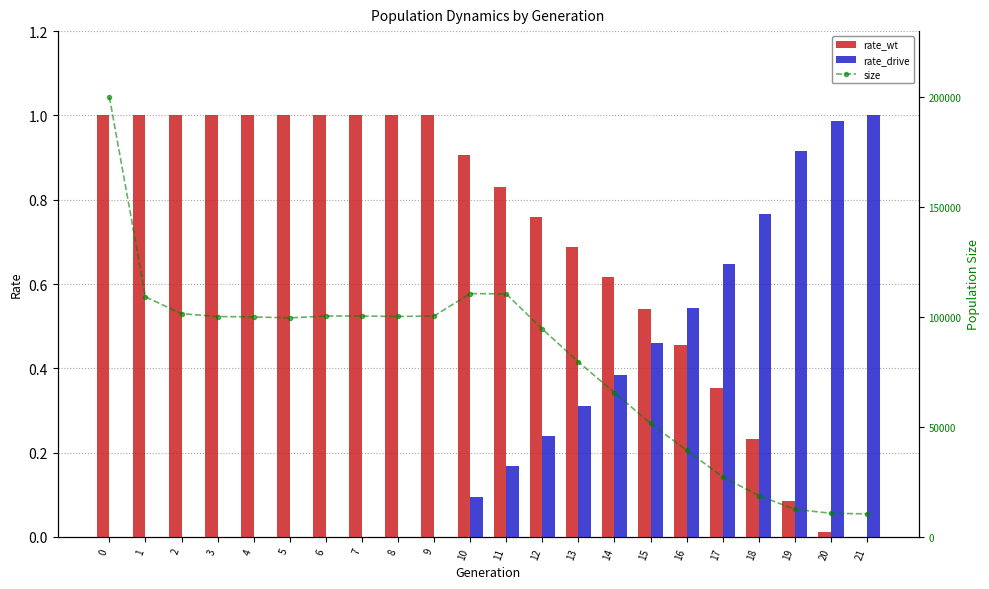

Reading left to right, transcribe all the data shown in this chart.

rate_wt: 1.0	1.0	1.0	1.0	1.0	1.0	1.0	1.0	1.0	1.0	0.9	0.8	0.8	0.7	0.6	0.5	0.5	0.4	0.2	0.1	0.0	0.0
rate_drive: 0.0	0.0	0.0	0.0	0.0	0.0	0.0	0.0	0.0	0.0	0.1	0.2	0.2	0.3	0.4	0.5	0.5	0.6	0.8	0.9	1.0	1.0
size: 199911.0	109118.0	101470.0	100191.0	99989.0	99581.0	100417.0	100406.0	100203.0	100435.0	110621.0	110461.0	94524.0	79590.0	65595.0	51619.0	39420.0	27329.0	18816.0	12582.0	10765.0	10500.0